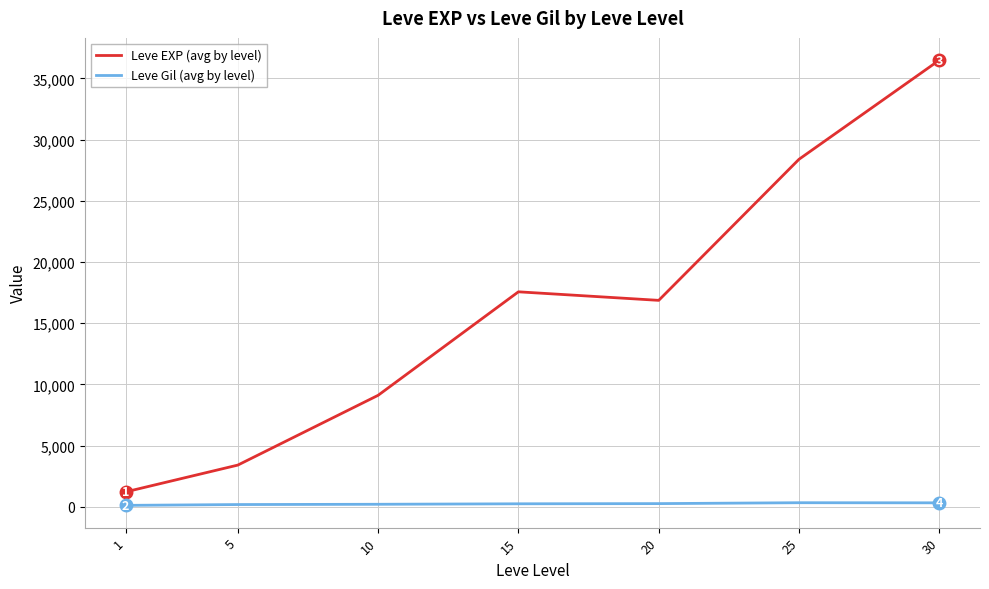

Which series changed the most between 20 and 25?

Leve EXP (avg by level)